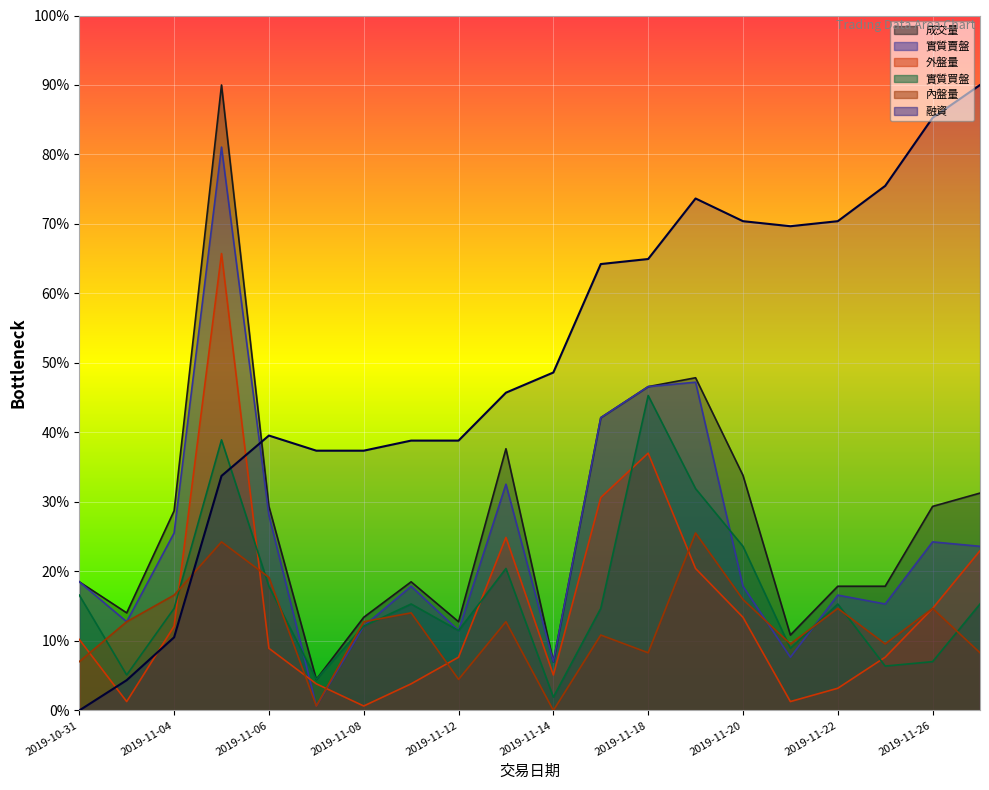

True or false: 融資 has more than 0 points higher than both neighbors.

True